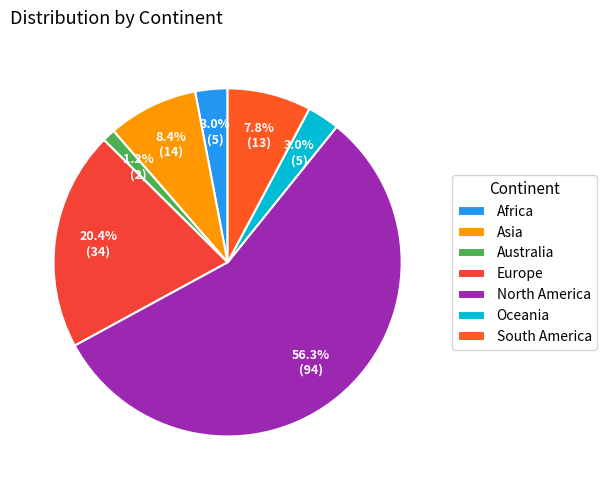

Do Europe and Asia together represent more than half of the pie?

No